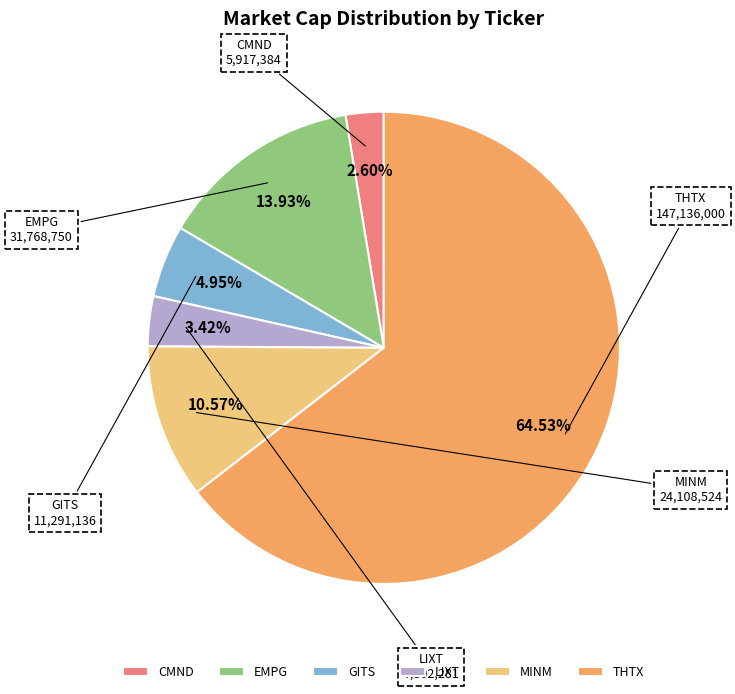

Does THTX represent more than half of the total?

Yes